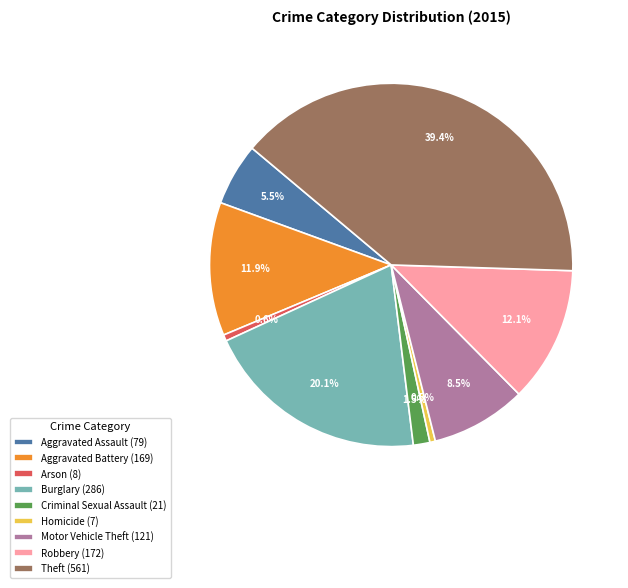

Does any single category account for the majority?

No